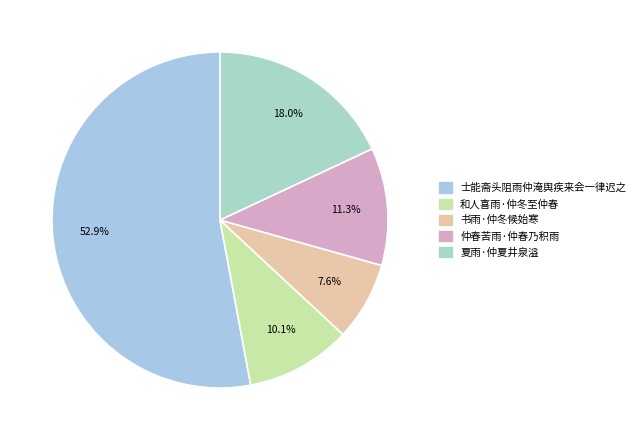

What percentage is the 书雨·仲冬候始寒 slice, to the nearest percent?

8%